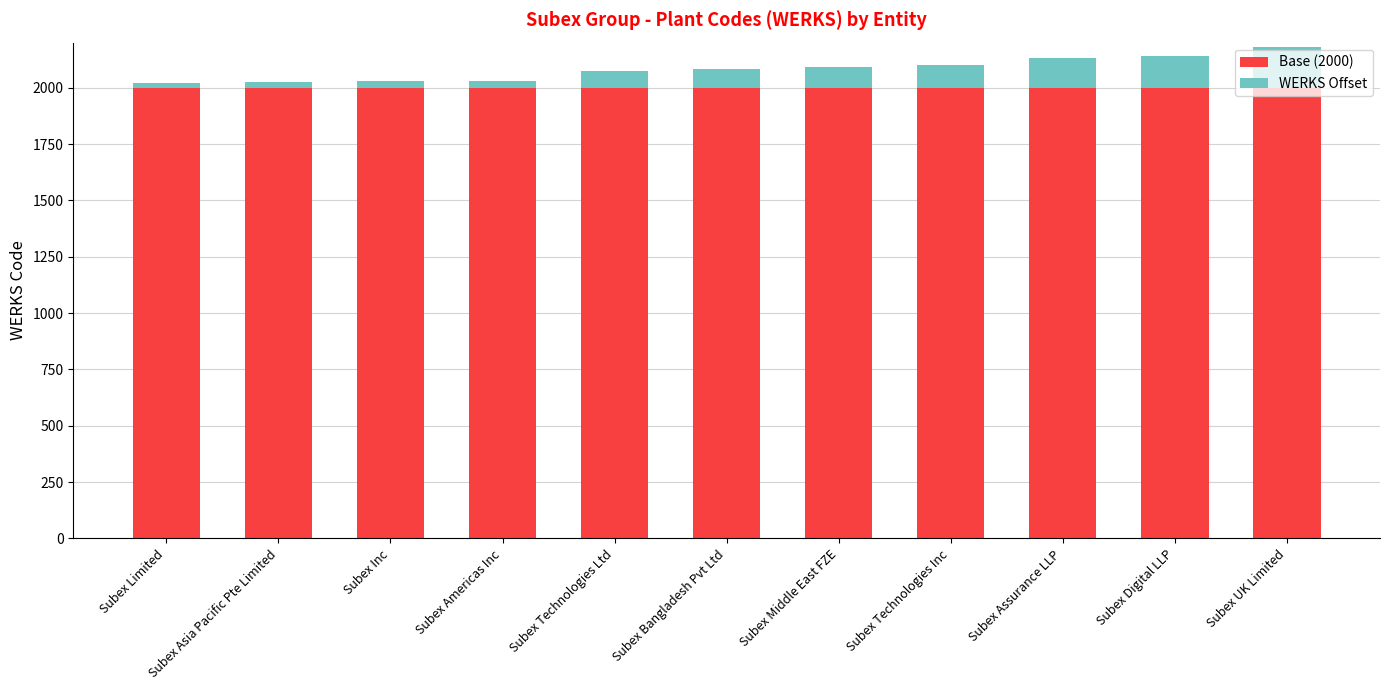

Is it true that Base (2000) equals 2000 at Subex UK Limited?

True